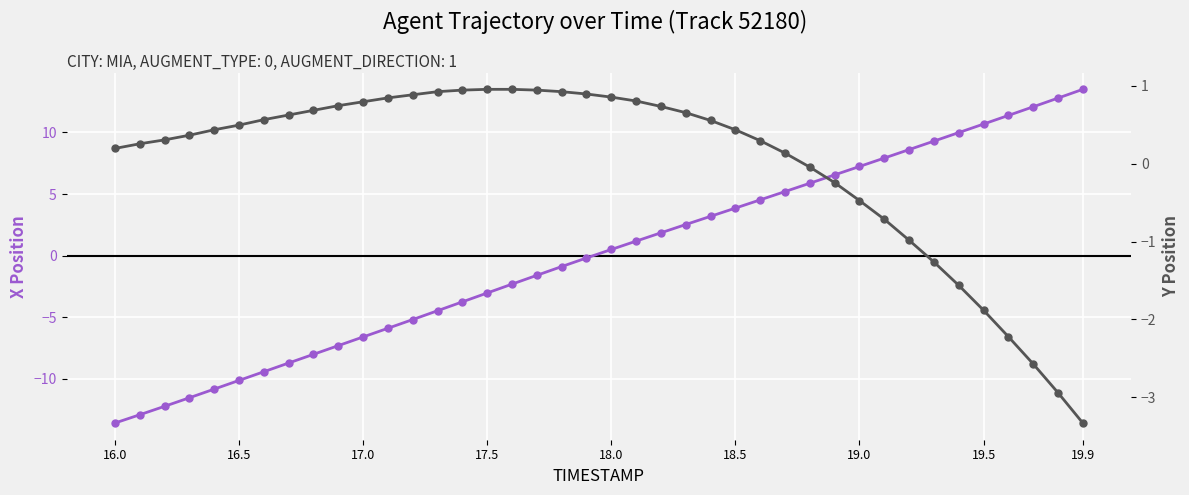

The value of X Position (centered) at 19.5 is 10.7. True or false?

True